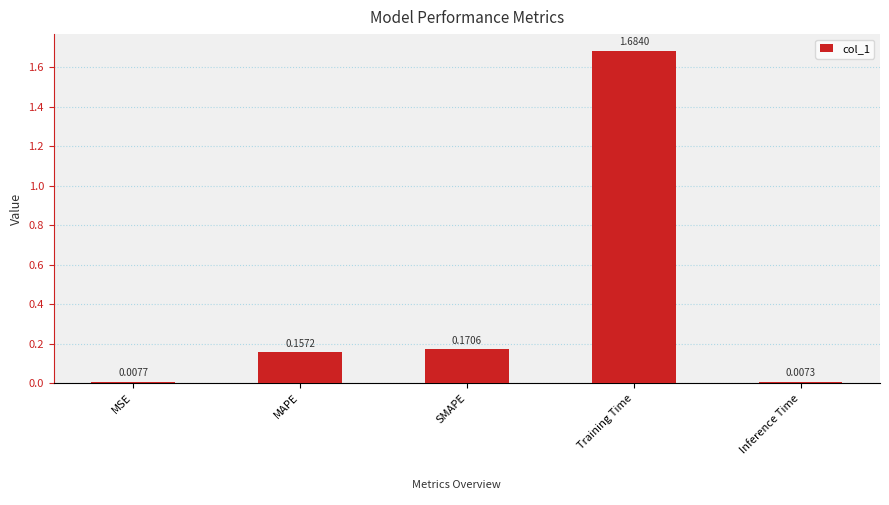

What is the sum of all values?

2.0